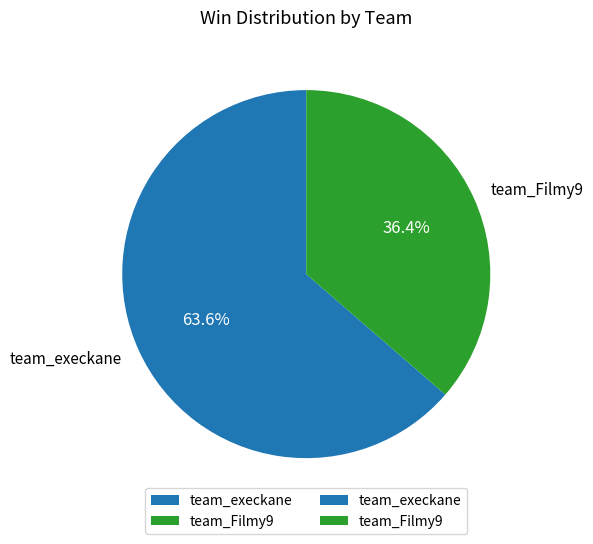

To the nearest percent, what percentage of the pie is team_Filmy9?

36%